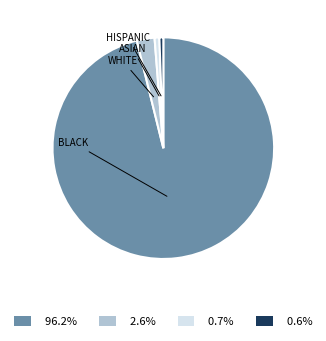

Is there any slice that represents more than half of the pie?

Yes